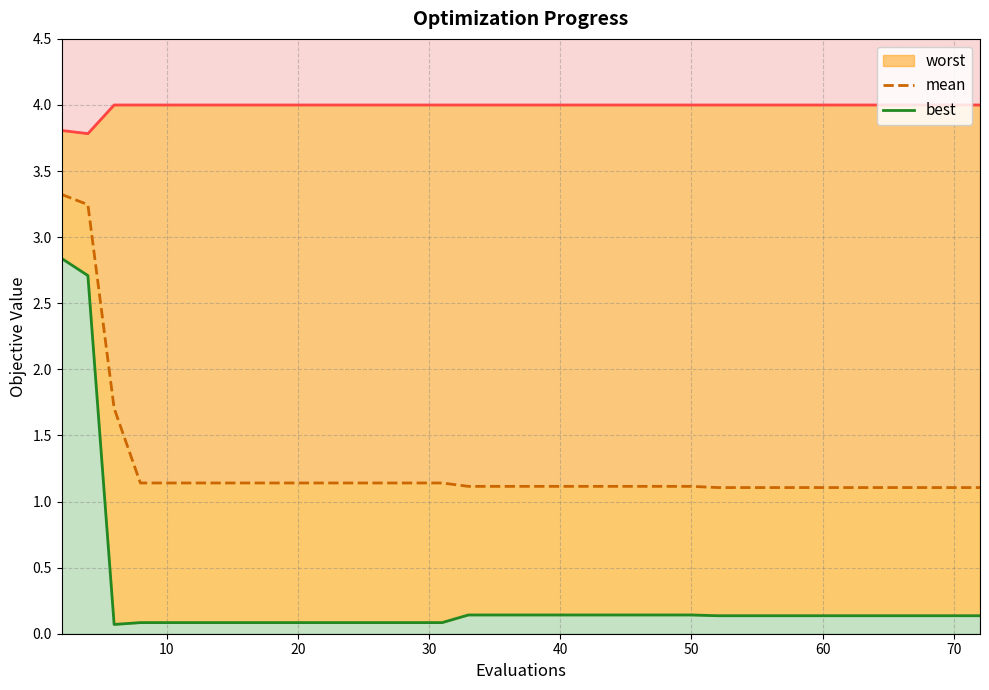

Reading right to left, extract all data points from this chart.

worst: 4.0	4.0	4.0	4.0	4.0	4.0	4.0	4.0	4.0	4.0	4.0	4.0	4.0	4.0	4.0	4.0	4.0	4.0	4.0	4.0	4.0	4.0	4.0	4.0	4.0	4.0	4.0	4.0	4.0	4.0	4.0	4.0	4.0	4.0	4.0	4.0	4.0	4.0	3.8	3.8
mean: 1.1	1.1	1.1	1.1	1.1	1.1	1.1	1.1	1.1	1.1	1.1	1.1	1.1	1.1	1.1	1.1	1.1	1.1	1.1	1.1	1.1	1.1	1.1	1.1	1.1	1.1	1.1	1.1	1.1	1.1	1.1	1.1	1.1	1.1	1.1	1.1	1.1	1.7	3.2	3.3
best: 0.1	0.1	0.1	0.1	0.1	0.1	0.1	0.1	0.1	0.1	0.1	0.1	0.1	0.1	0.1	0.1	0.1	0.1	0.1	0.1	0.1	0.1	0.1	0.1	0.1	0.1	0.1	0.1	0.1	0.1	0.1	0.1	0.1	0.1	0.1	0.1	0.1	0.1	2.7	2.8